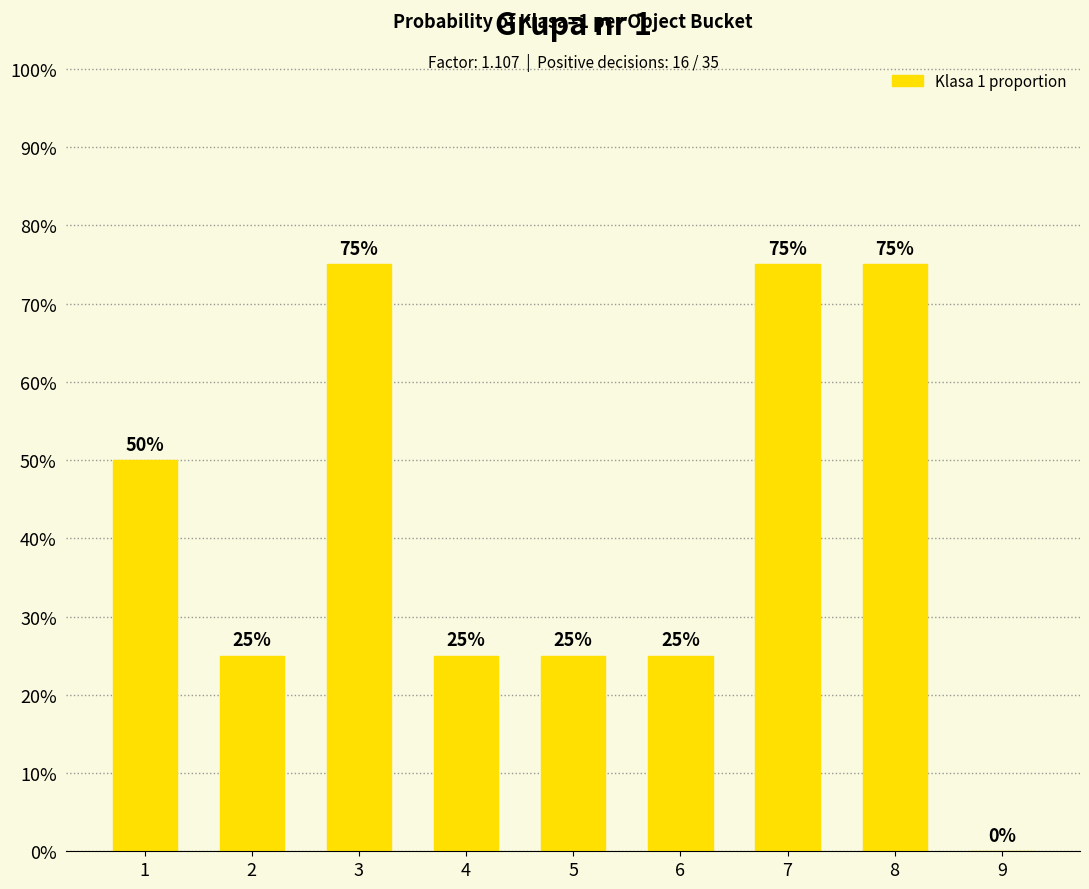

The chart shows a value of 50 at 1. True or false?

True